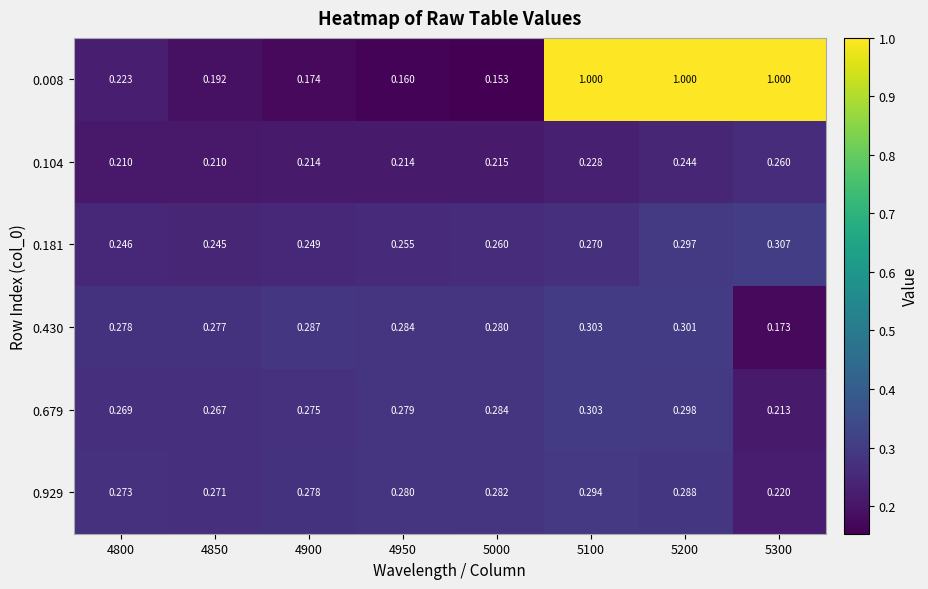

Is the value of 0.104 at 5300 greater than the value of 0.679 at 4800?

No